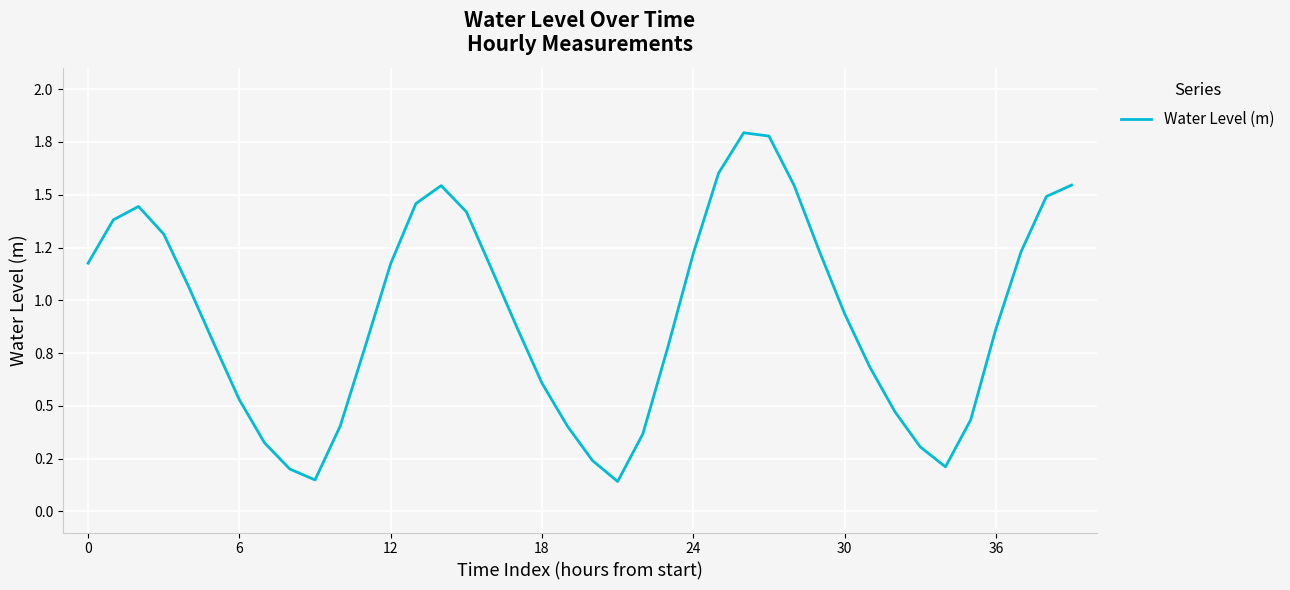

What is the label of the 31st point from the left?

30